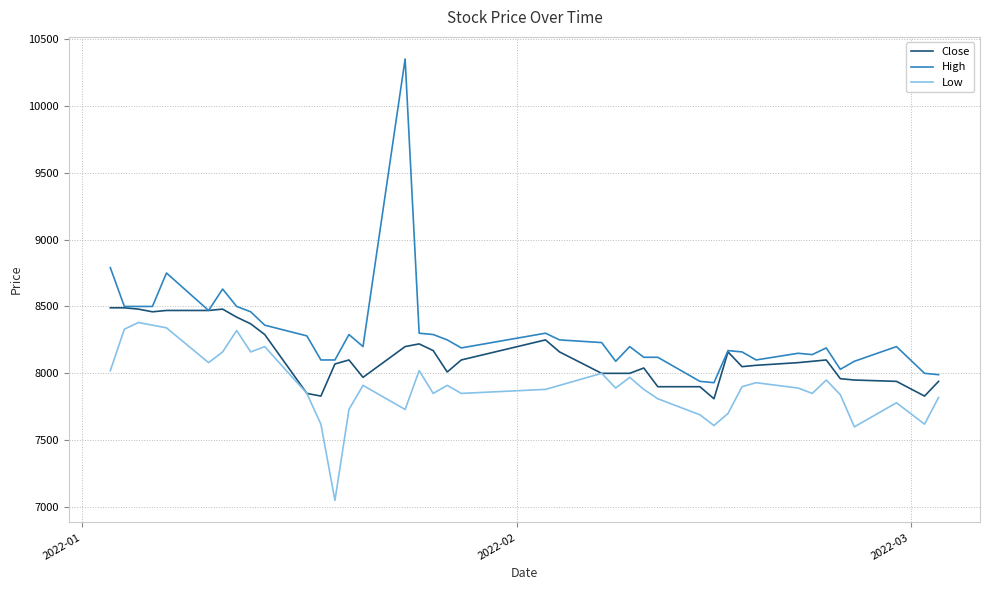

Which series has the widest spread of values?

High